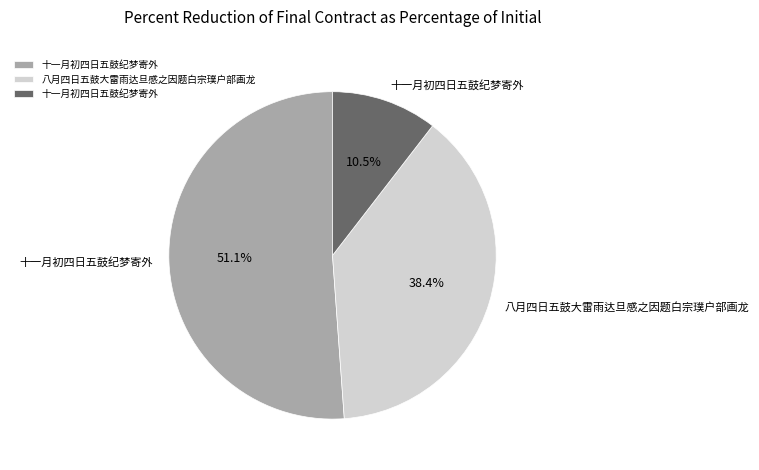

Is there any slice that represents more than half of the pie?

Yes